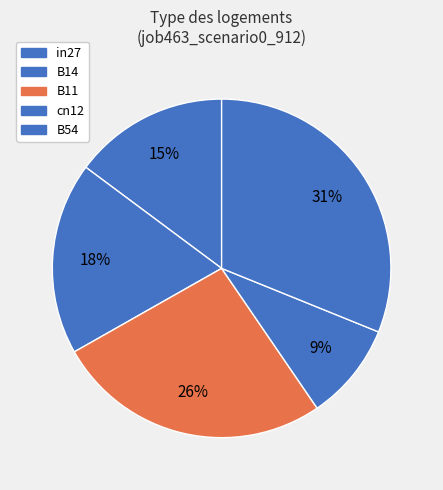

To the nearest percent, what is the combined percentage of B54 and in27?

46%